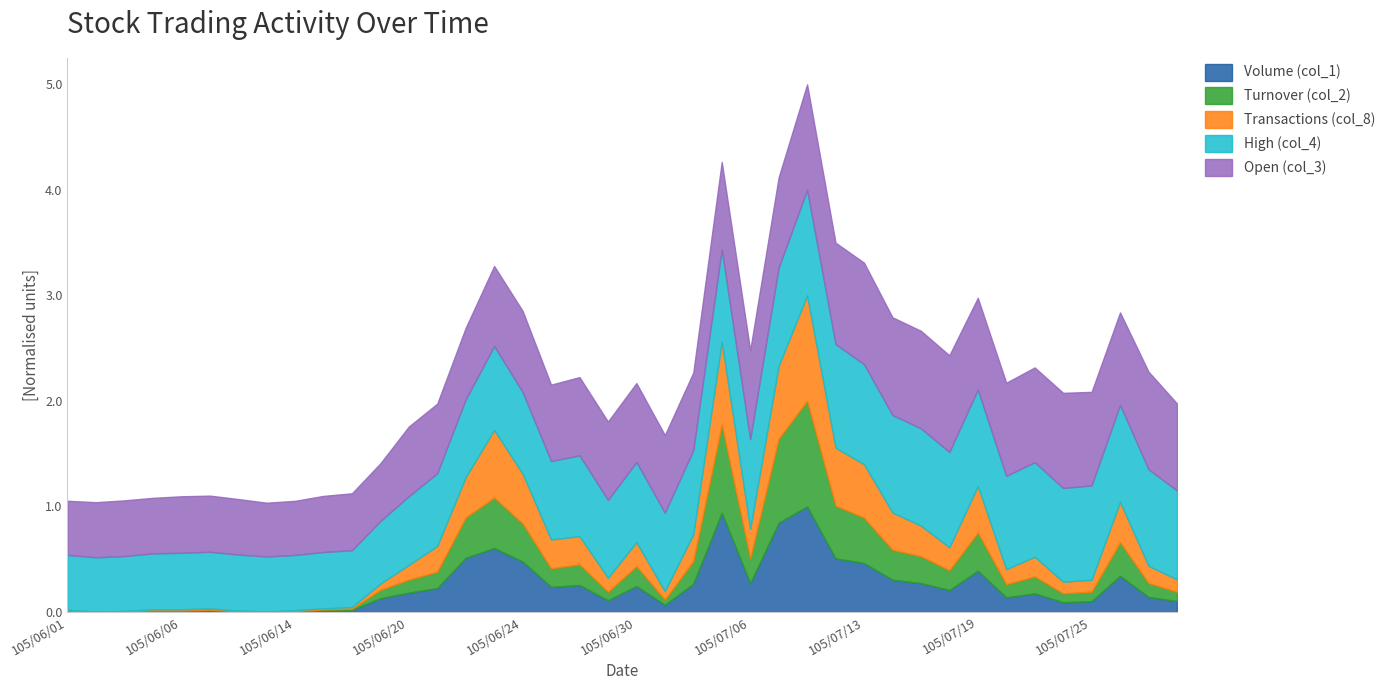

What are all the series names shown in the legend?

Volume (col_1), Turnover (col_2), Transactions (col_8), High (col_4), Open (col_3)